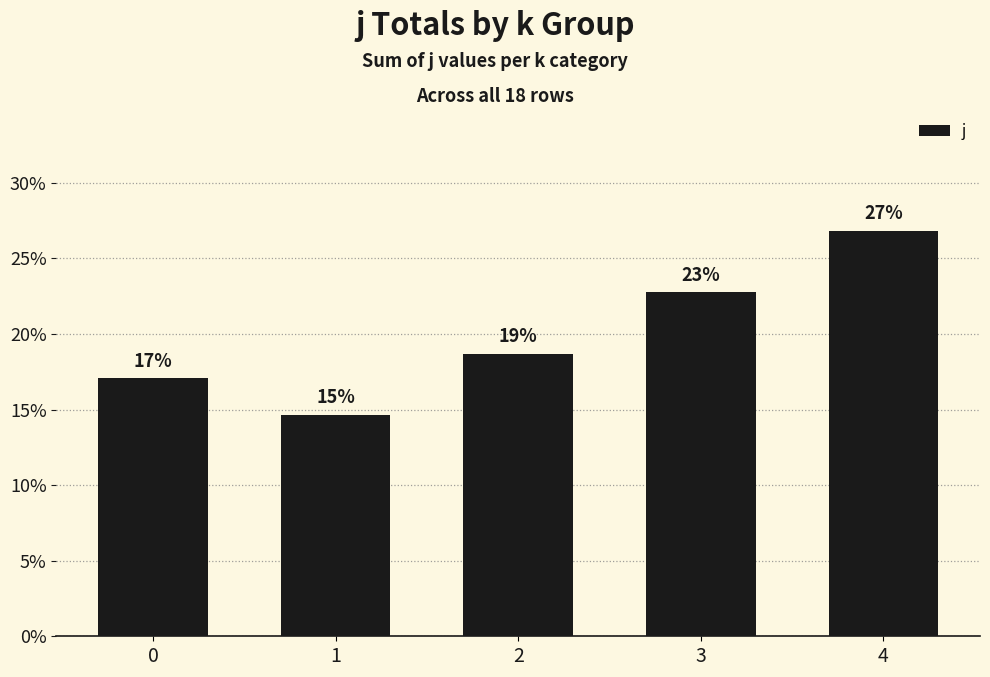

What is the sum of all values?

1.0